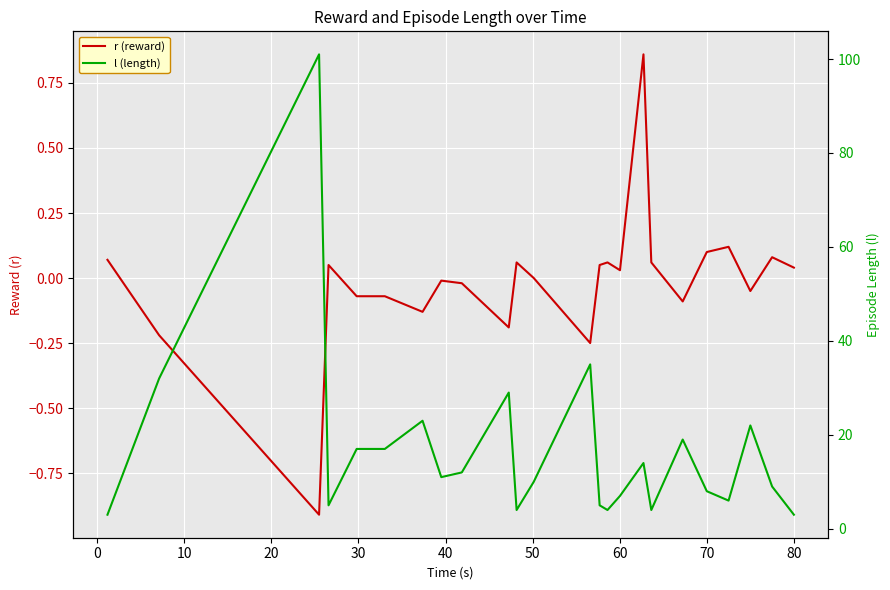

What is the difference between the maximum and second lowest values in the r (reward) series?

1.1